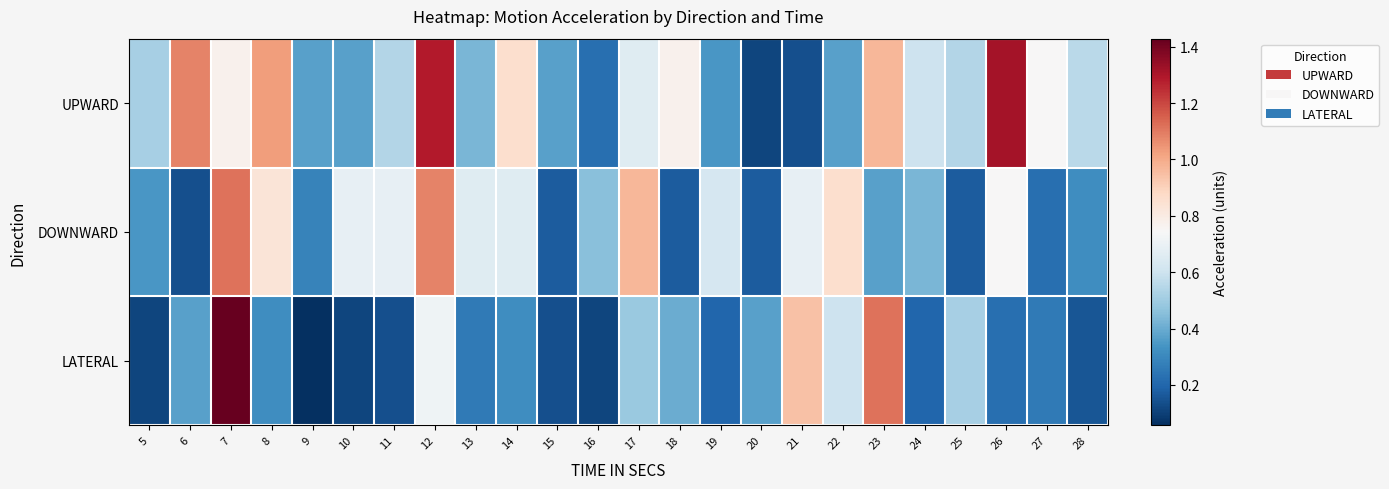

Reading left to right, list all the values displayed in this chart.

UPWARD: 5=0.5	6=1.1	7=0.8	8=1.0	9=0.4	10=0.4	11=0.5	12=1.3	13=0.4	14=0.9	15=0.4	16=0.2	17=0.7	18=0.8	19=0.3	20=0.1	21=0.1	22=0.4	23=1.0	24=0.6	25=0.5	26=1.3	27=0.7	28=0.6
DOWNWARD: 5=0.3	6=0.1	7=1.1	8=0.8	9=0.3	10=0.7	11=0.7	12=1.1	13=0.7	14=0.7	15=0.2	16=0.5	17=1.0	18=0.2	19=0.6	20=0.2	21=0.7	22=0.9	23=0.4	24=0.4	25=0.2	26=0.7	27=0.2	28=0.3
LATERAL: 5=0.1	6=0.4	7=1.4	8=0.3	9=0.1	10=0.1	11=0.1	12=0.7	13=0.3	14=0.3	15=0.1	16=0.1	17=0.5	18=0.4	19=0.2	20=0.4	21=0.9	22=0.6	23=1.1	24=0.2	25=0.5	26=0.2	27=0.3	28=0.2